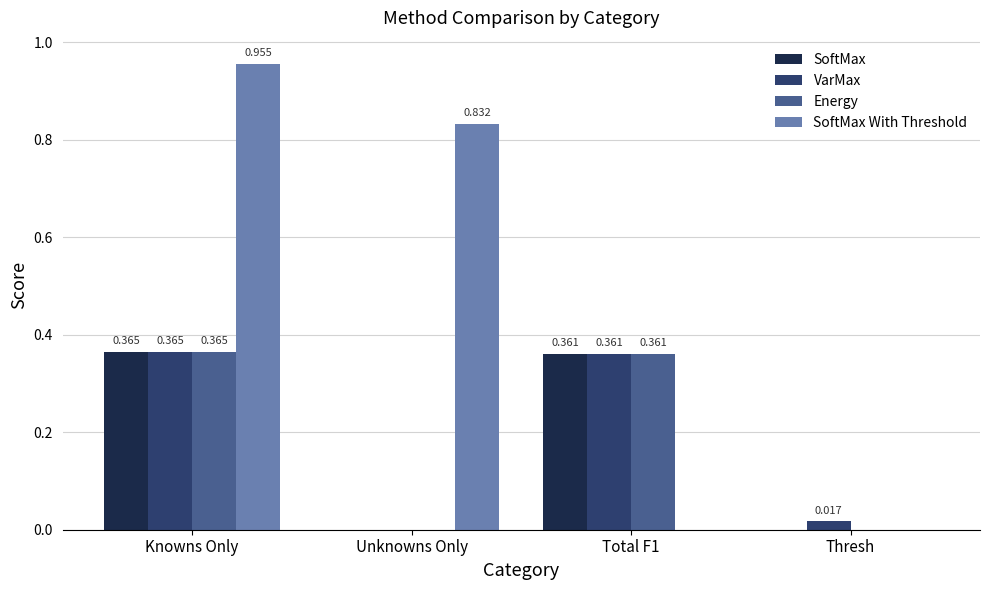

Is the value of Energy at Unknowns Only greater than the value of SoftMax at Knowns Only?

No